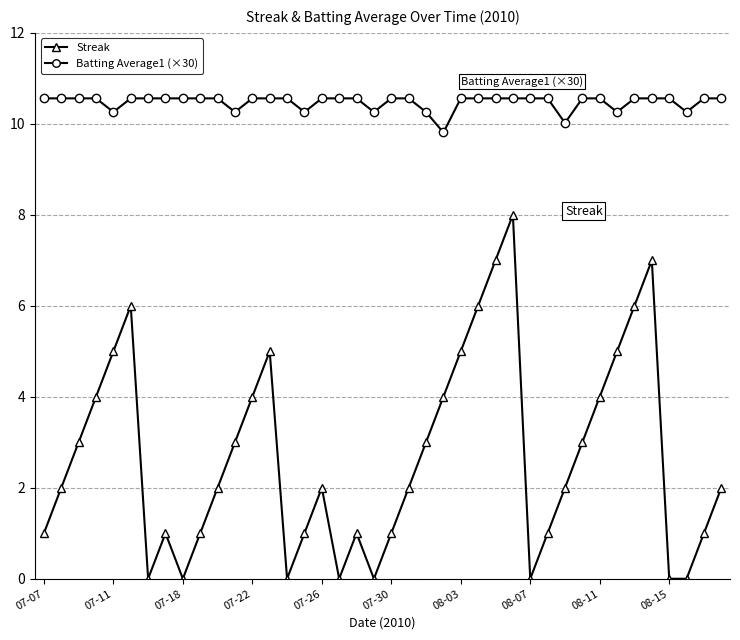

True or false: Batting Average1 (×30) and Streak intersect in this chart.

False